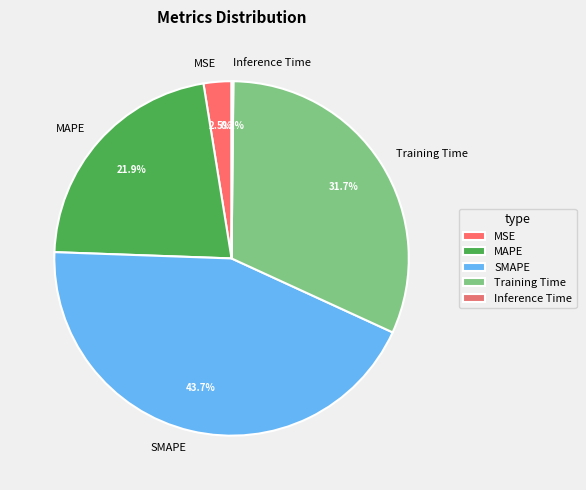

Does MAPE represent more than half of the total?

No